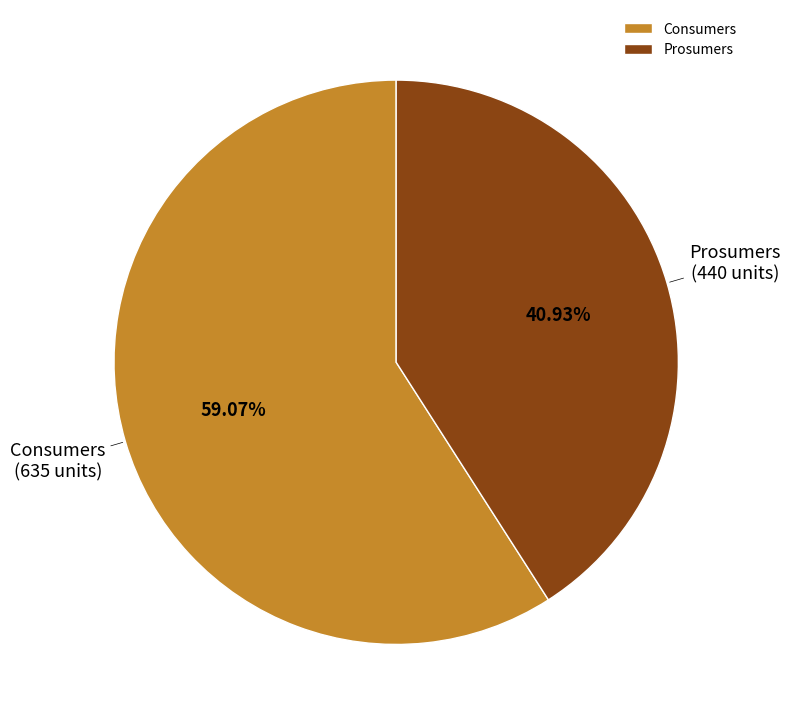

To the nearest percent, what portion does Consumers represent?

59%